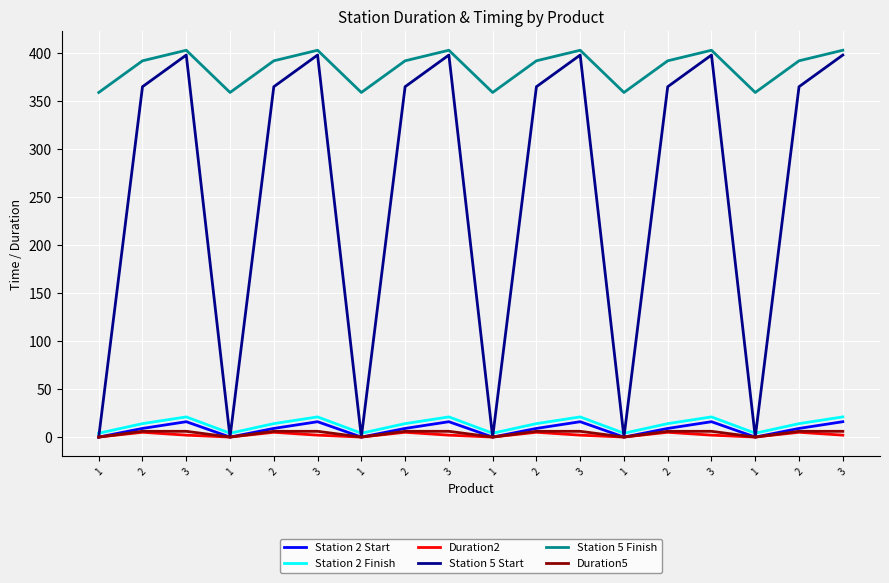

Does the chart have visible grid lines?

Yes